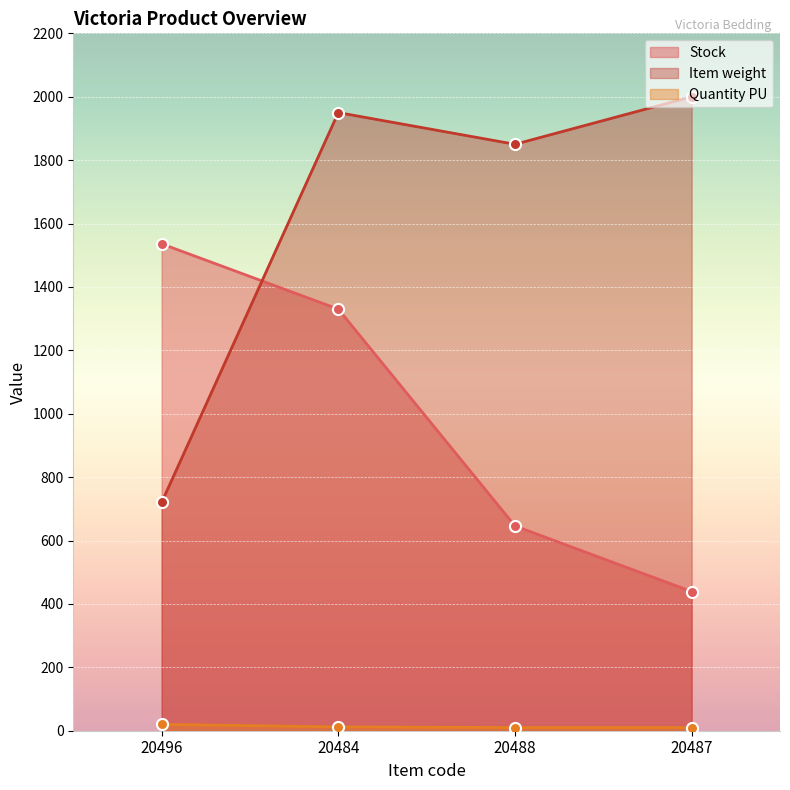

What are all the series names shown in the legend?

Stock, Item weight, Quantity PU